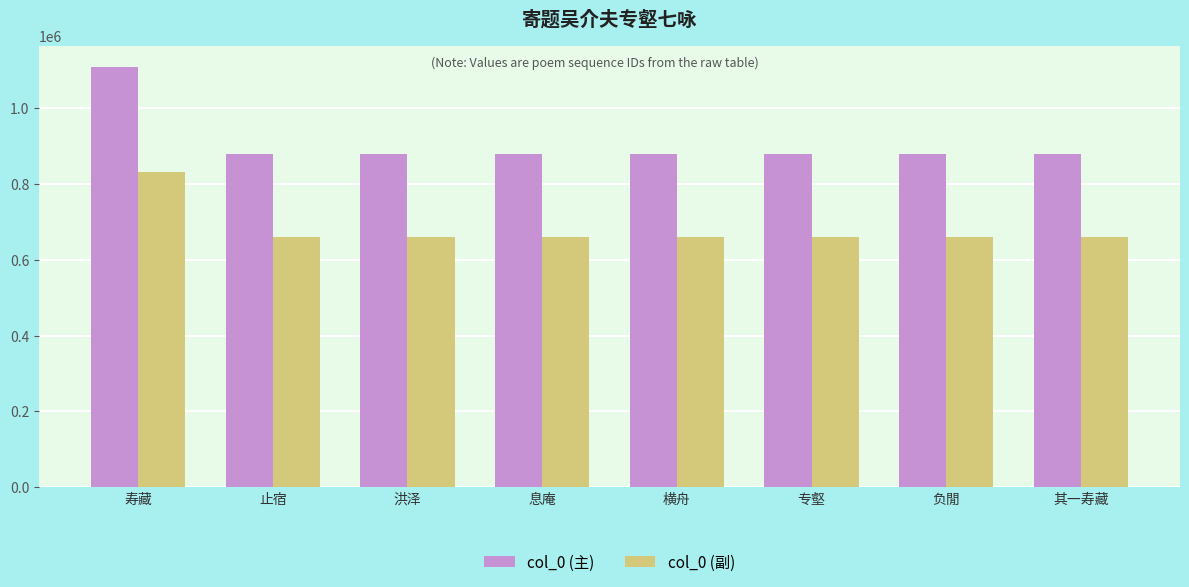

At which category does the chart reach its peak across all series?

寿藏